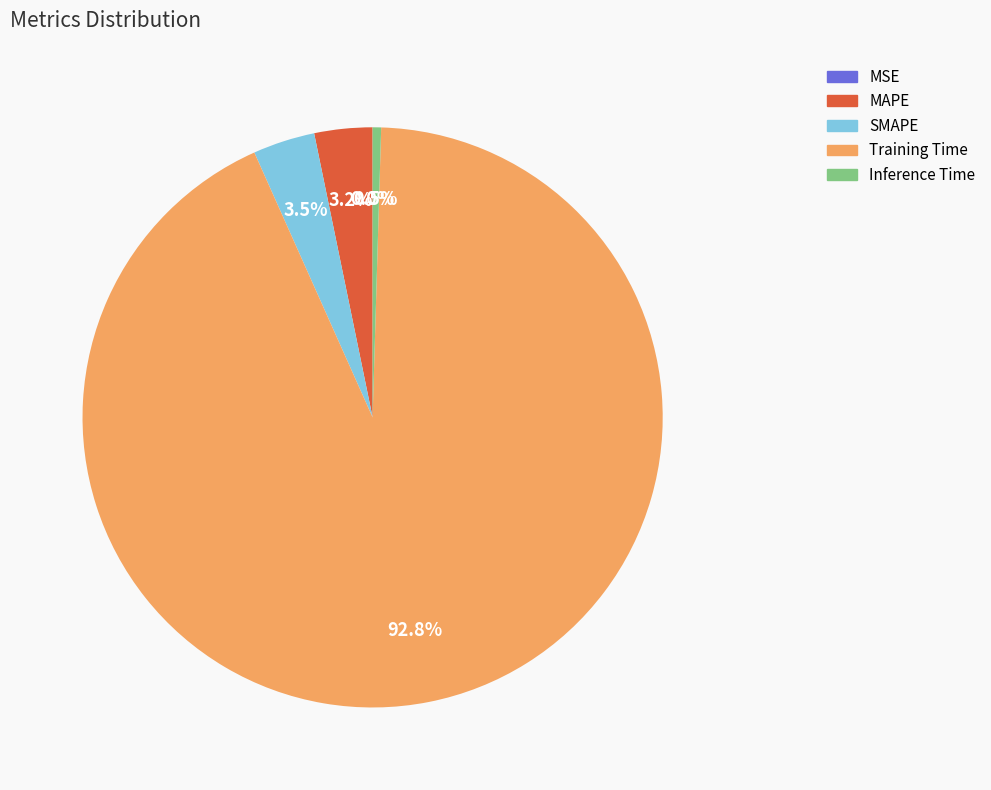

Does any single category account for the majority?

Yes